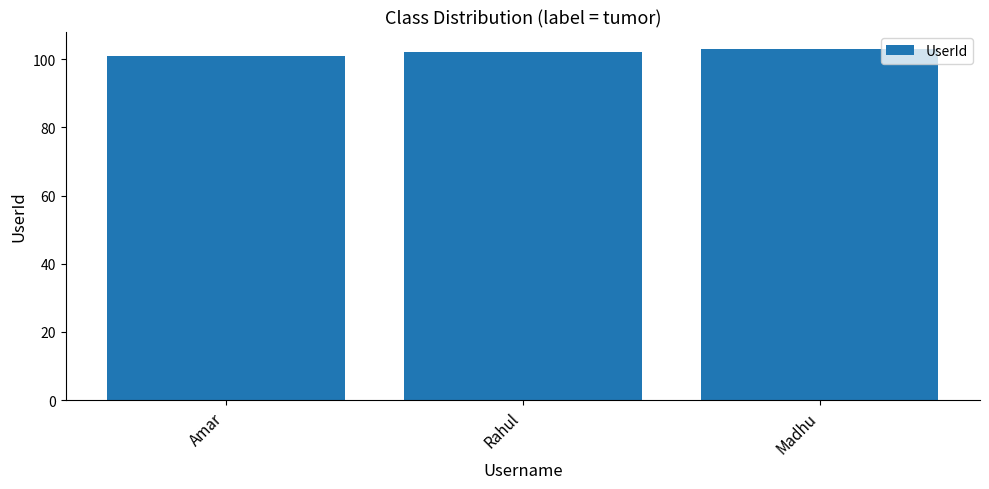

Reading left to right, extract all data points from this chart.

101	102	103